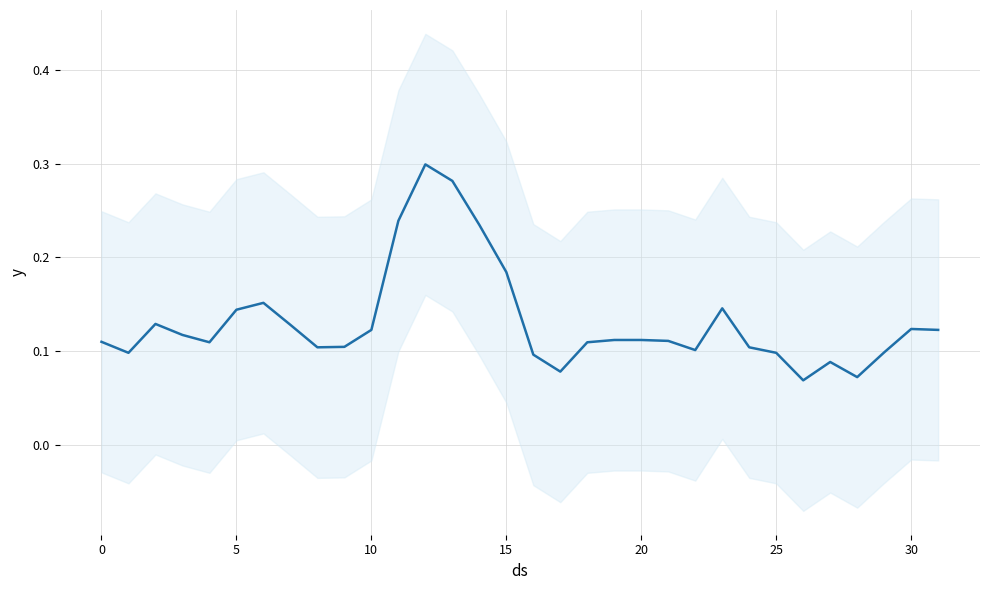

The value at 10 is 0.0. True or false?

False